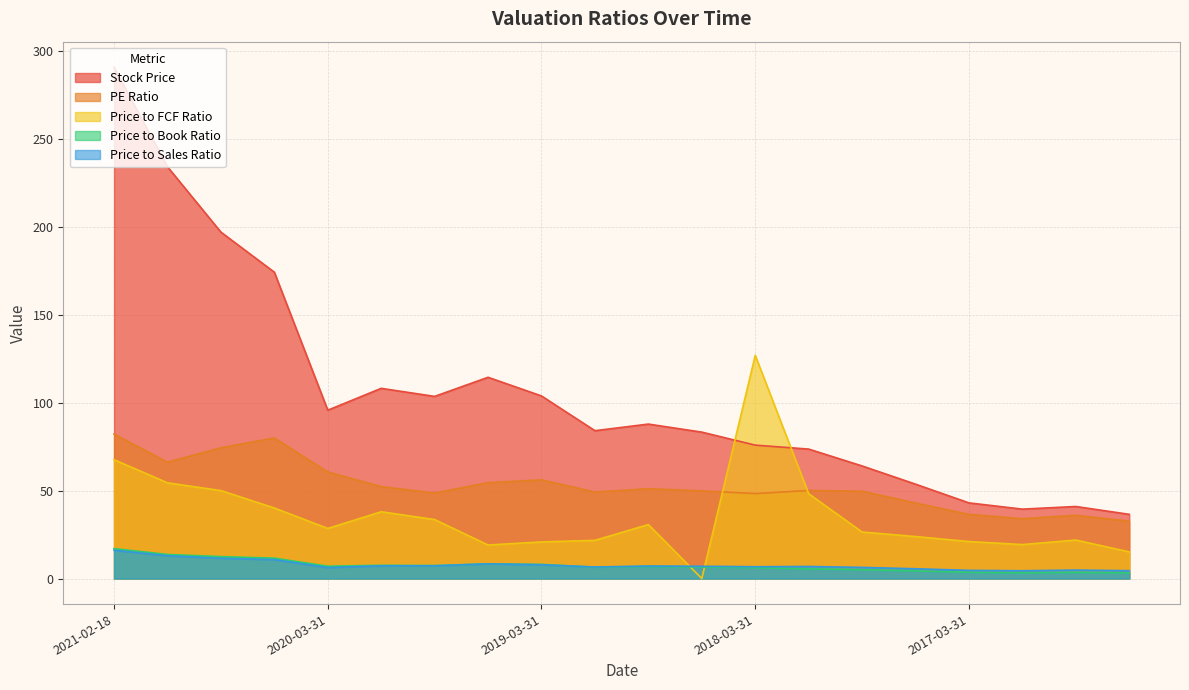

True or false: PE Ratio and Stock Price cross at least once.

False